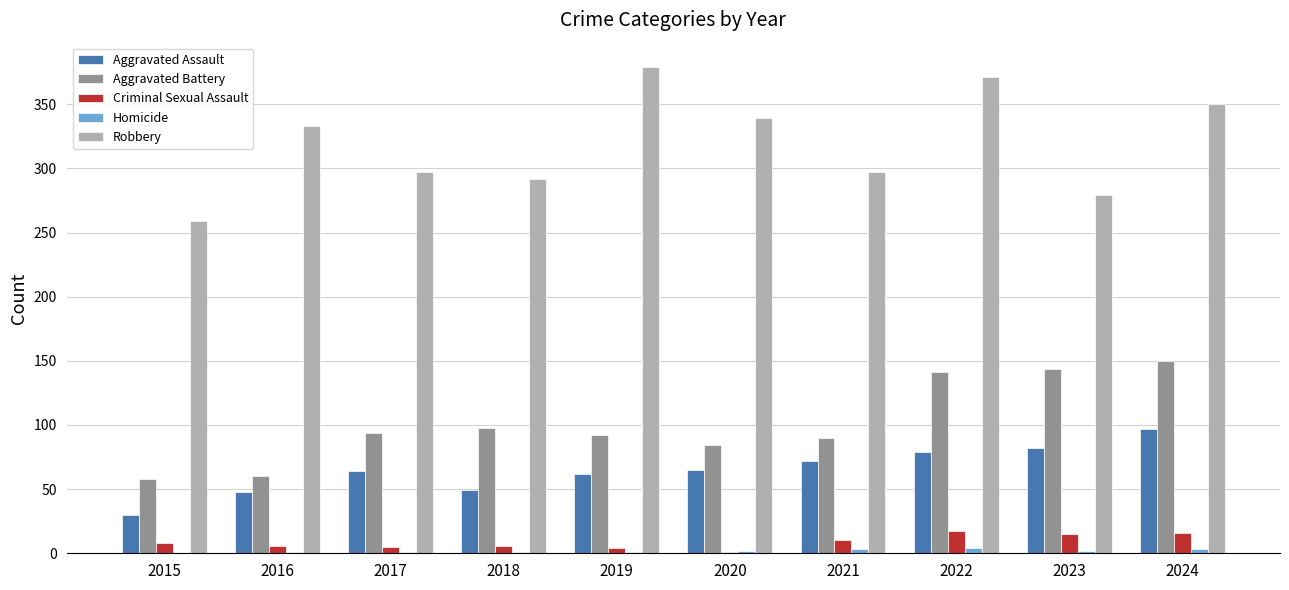

At which category does the chart reach its peak across all series?

2019